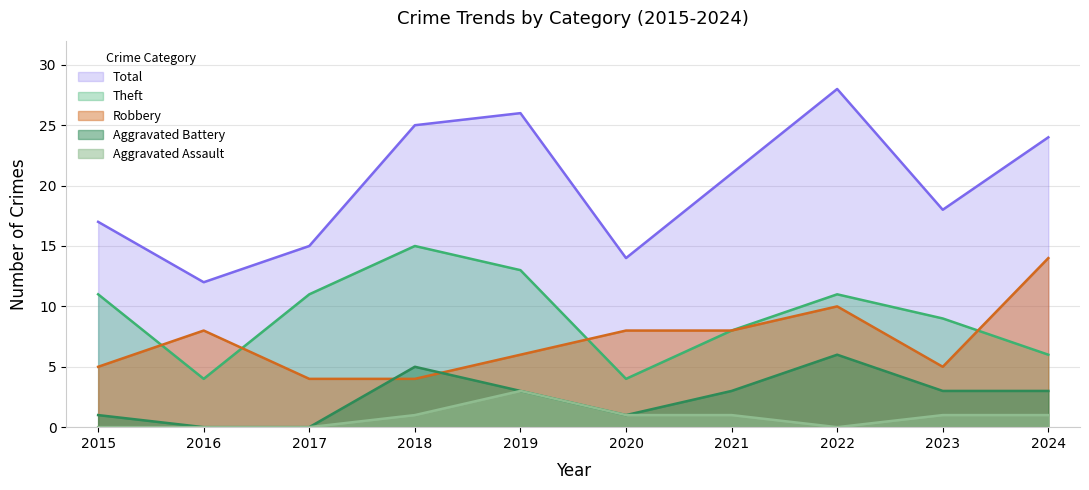

At which category does Robbery reach its first local peak?

2016